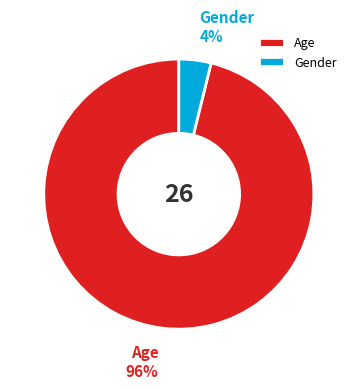

To the nearest percent, what percentage of the pie is Gender?

4%